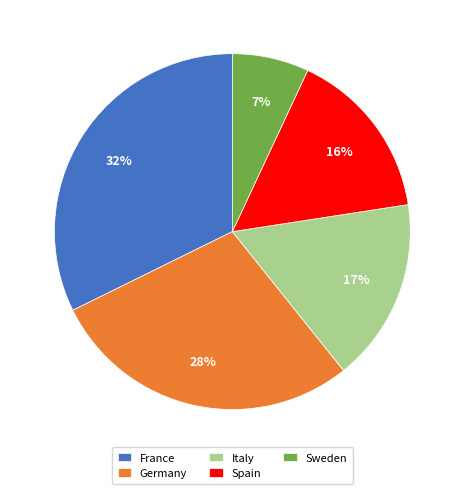

What is the largest slice in the pie chart?

France